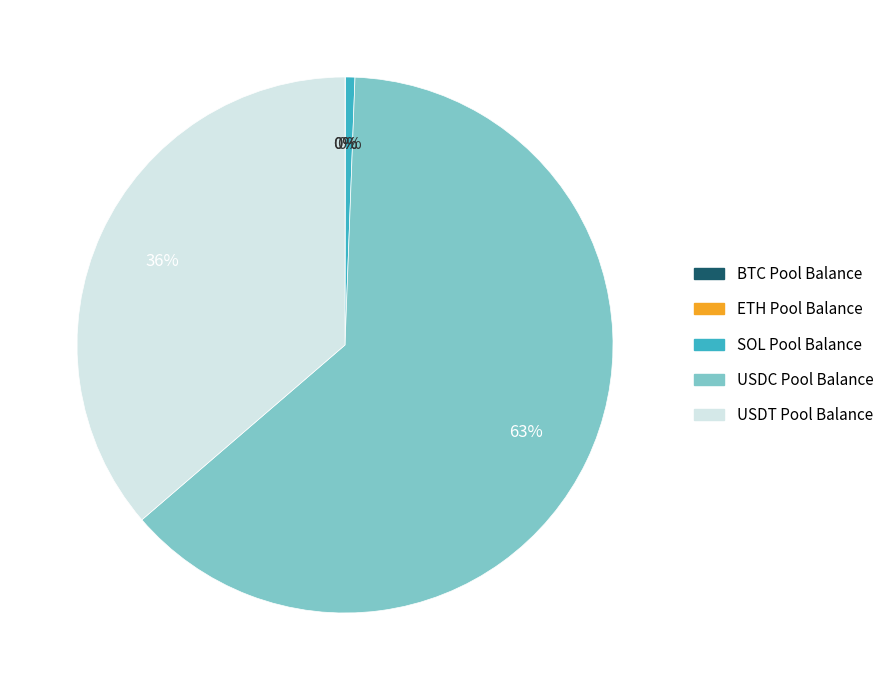

To the nearest percent, what is the average slice percentage?

20%